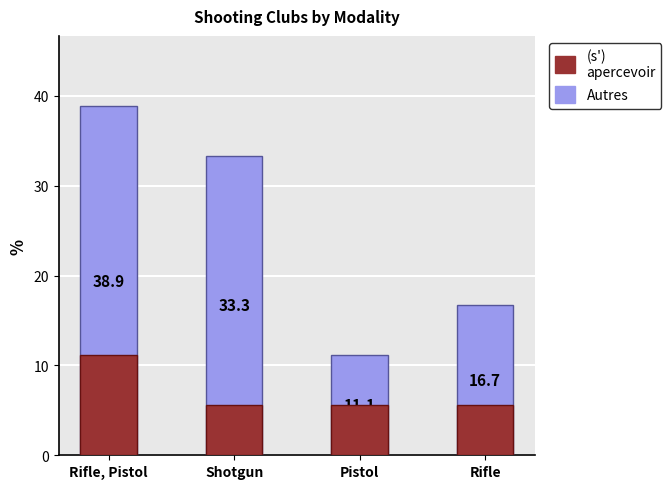

What is the minimum value shown in the chart?

5.6